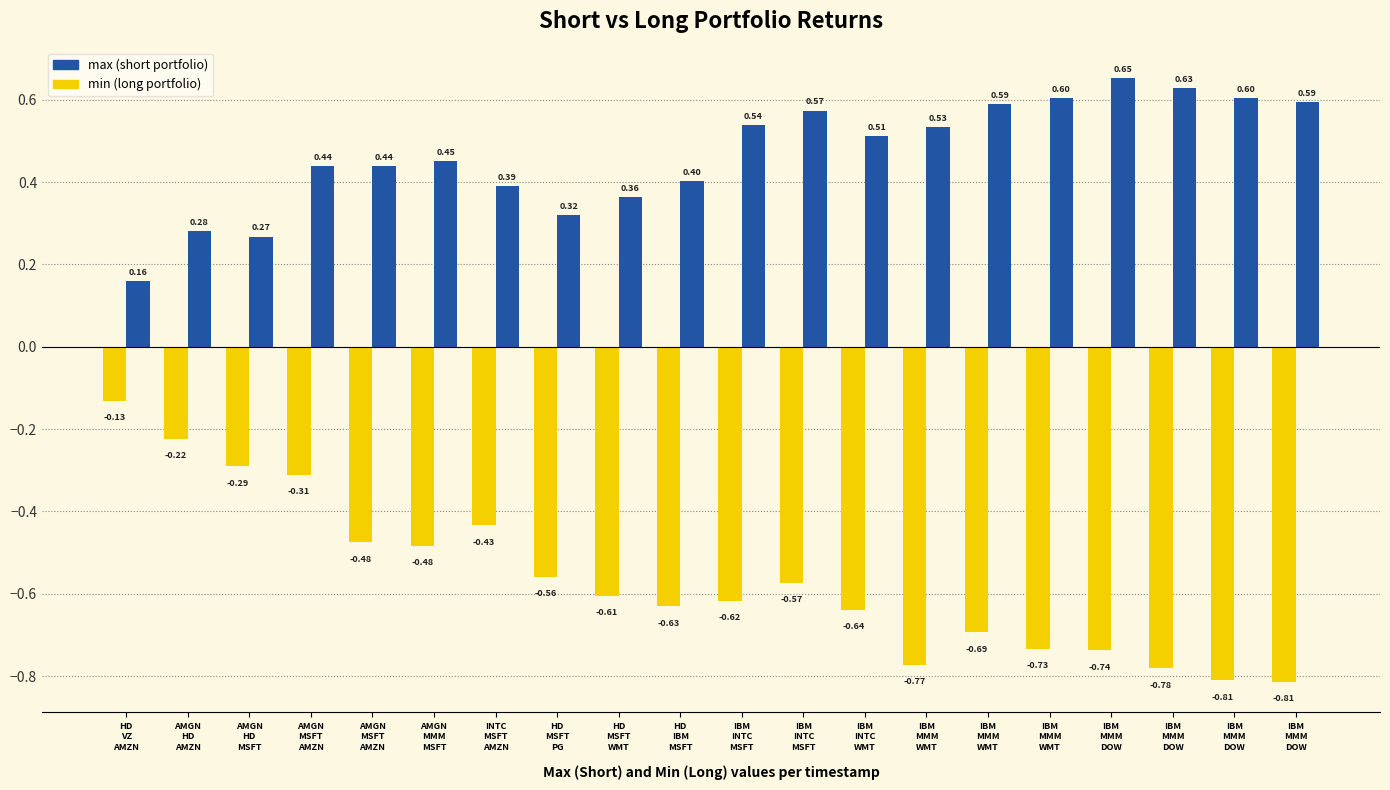

What is the difference between the highest and lowest values at IBM
MMM
WMT?

1.3